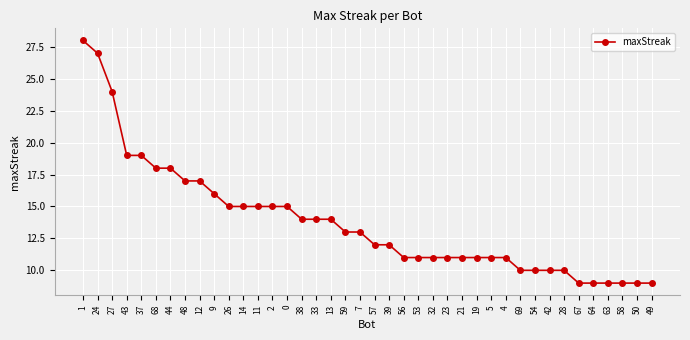

What is the value of the 23rd point from the left?

11